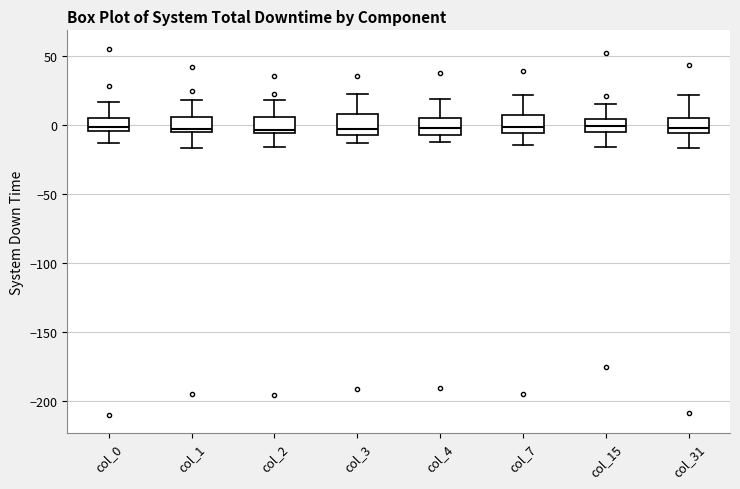

Reading left to right, read every box against the y-axis: the position of its median line, the range the box covers, and the ends of its whiskers. The values are not printed on the chart, so give them approximately, as read against the axis.

col_0: median 0, box -5 to 5, whiskers -15 to 15
col_1: median -5 (just above the box's lower edge), box -5 to 5, whiskers -15 to 20
col_2: median -5 (just above the box's lower edge), box -5 to 5, whiskers -15 to 20
col_3: median -5 (just above the box's lower edge), box -5 to 5, whiskers -15 to 20
col_4: median 0, box -10 to 5, whiskers -15 to 20
col_7: median 0, box -5 to 5, whiskers -15 to 20
col_15: median 0, box -5 to 5, whiskers -15 to 15
col_31: median 0, box -5 to 5, whiskers -15 to 20